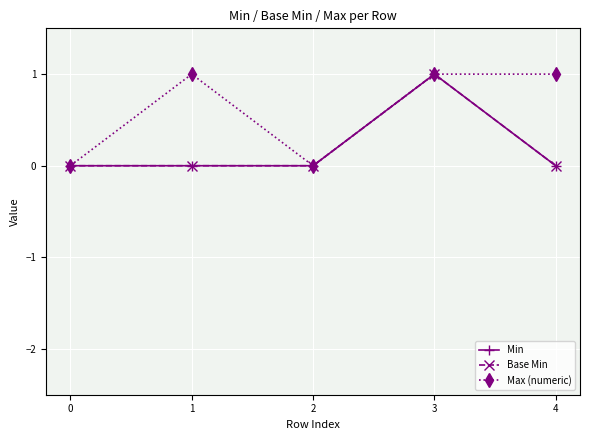

Is this an area chart (filled region under the line)?

No